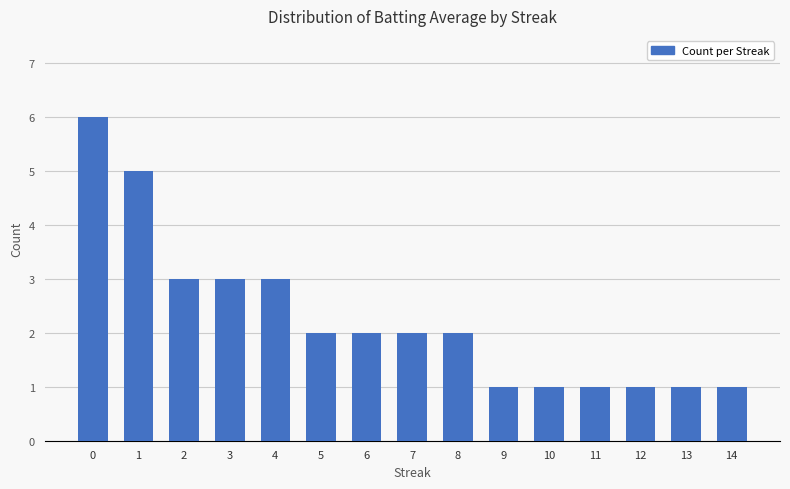

Is it true that the value at 13 is 1?

True